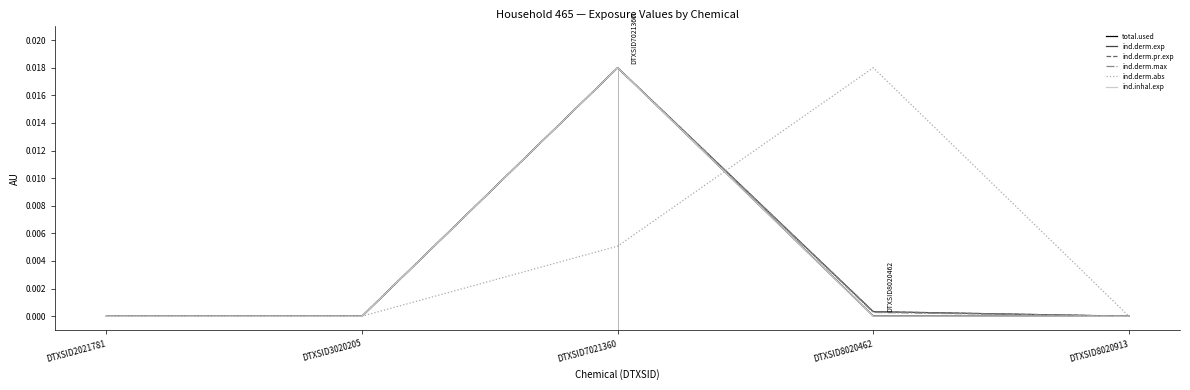

Which series has the largest total across all categories?

ind.derm.abs